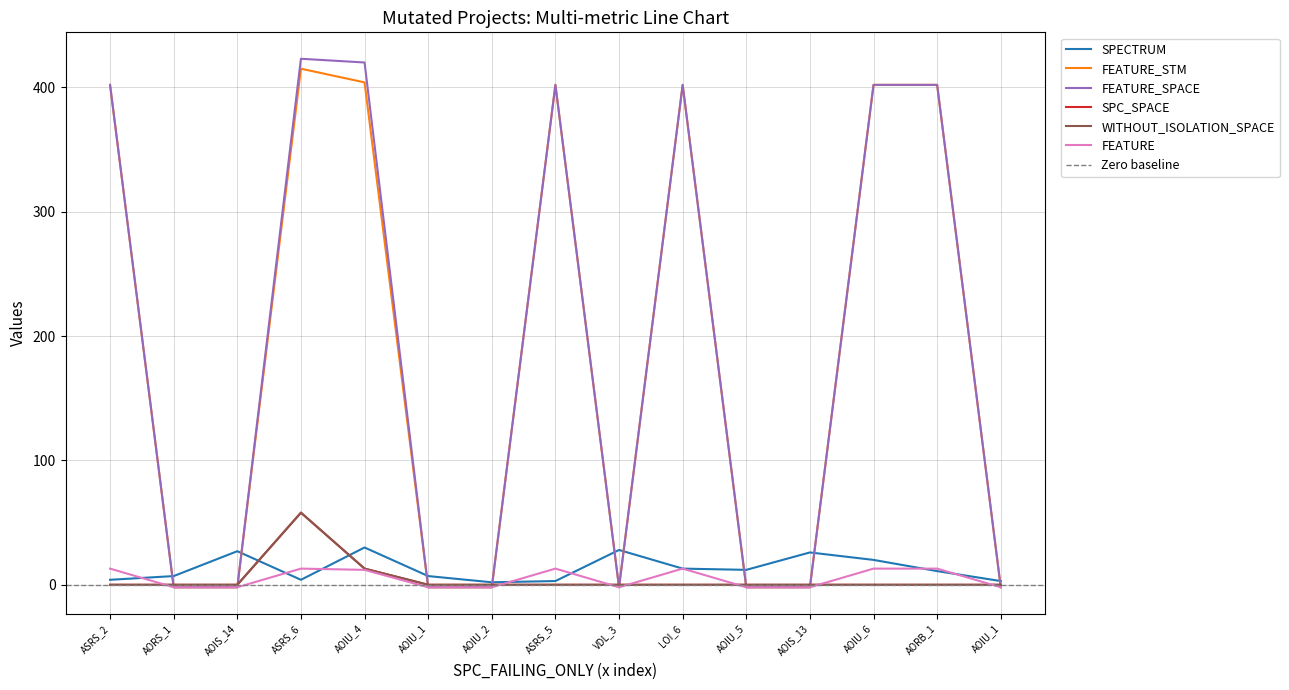

At which category is the sum across all series the highest?

ASRS_6